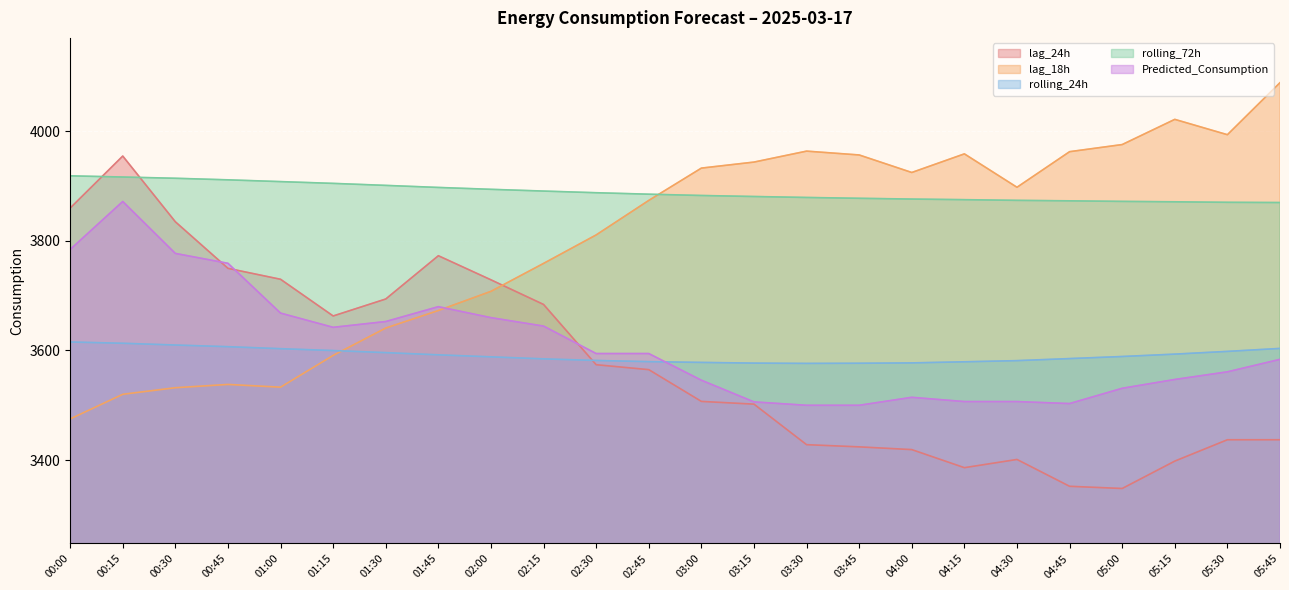

What is the sum of all rolling_72h values?

93337.8